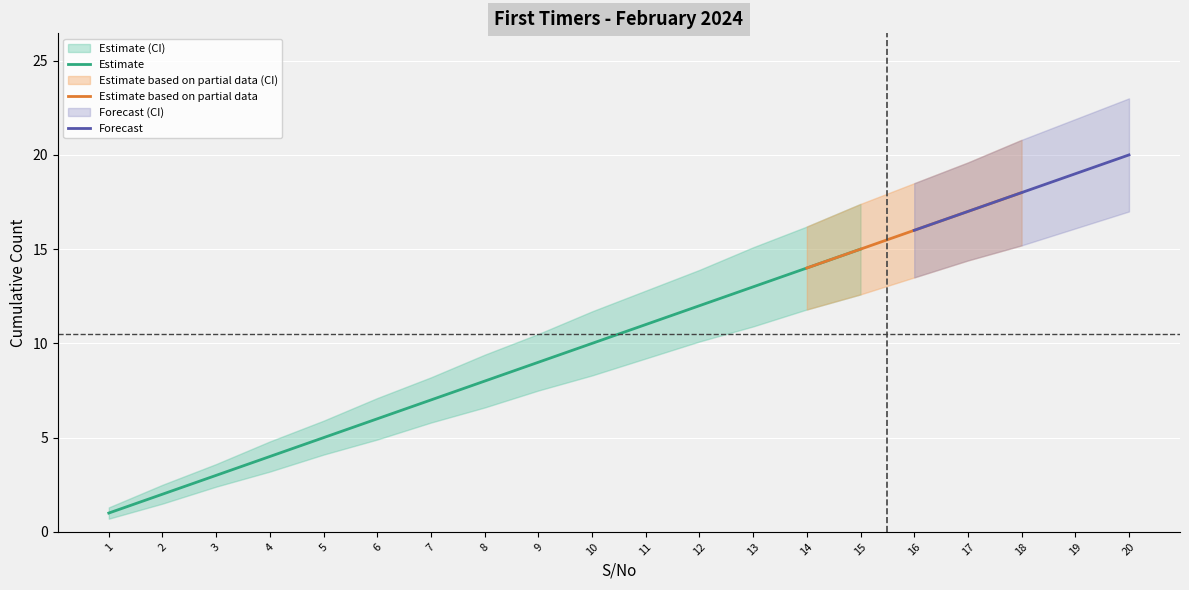

Which has a higher value, 16 or 10?

16